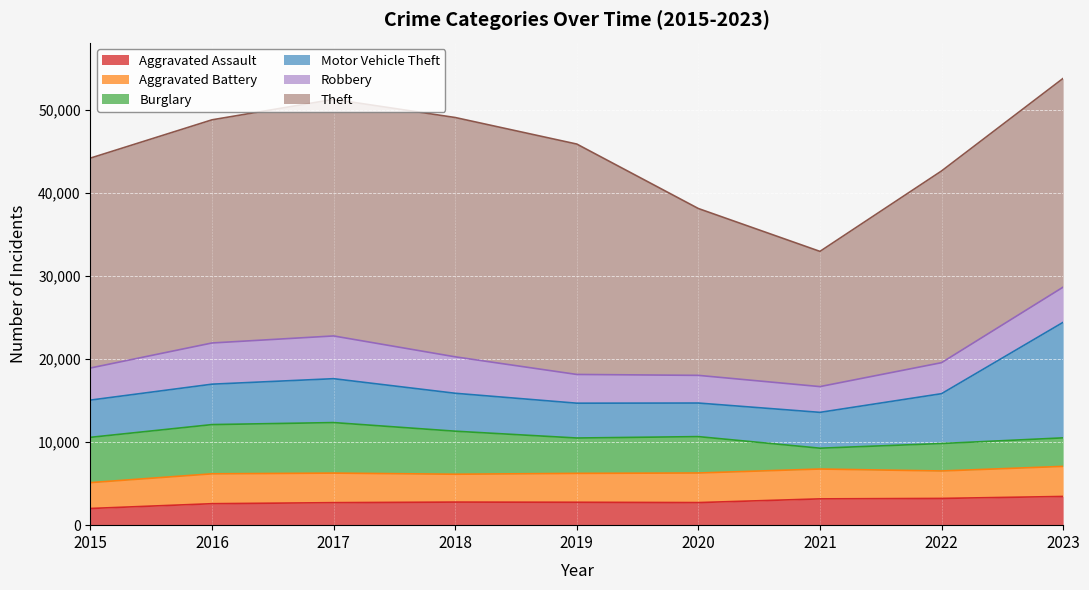

Which series has the largest range (max minus min)?

Theft